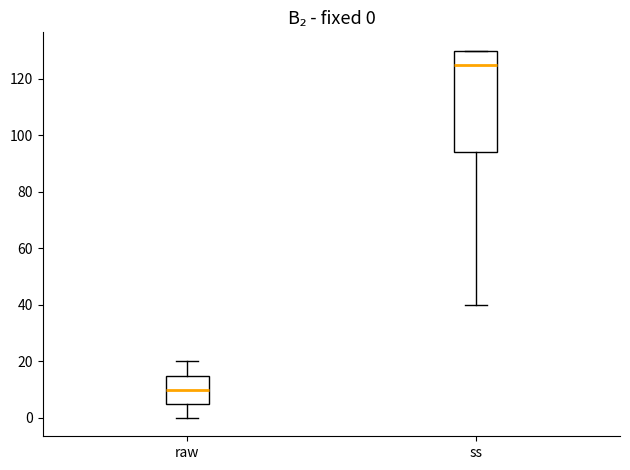

Which box has the lowest median line?

raw